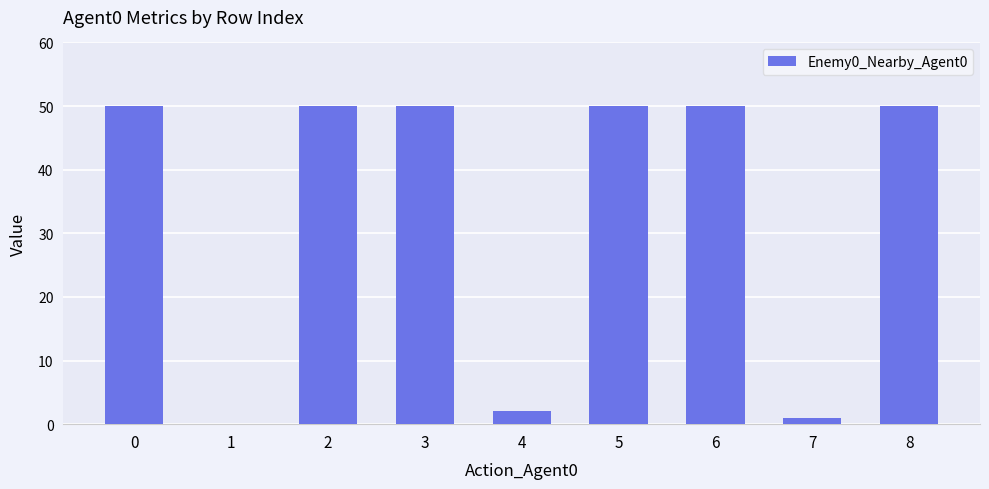

Reading left to right, list all the values displayed in this chart.

50	0	50	50	2	50	50	1	50